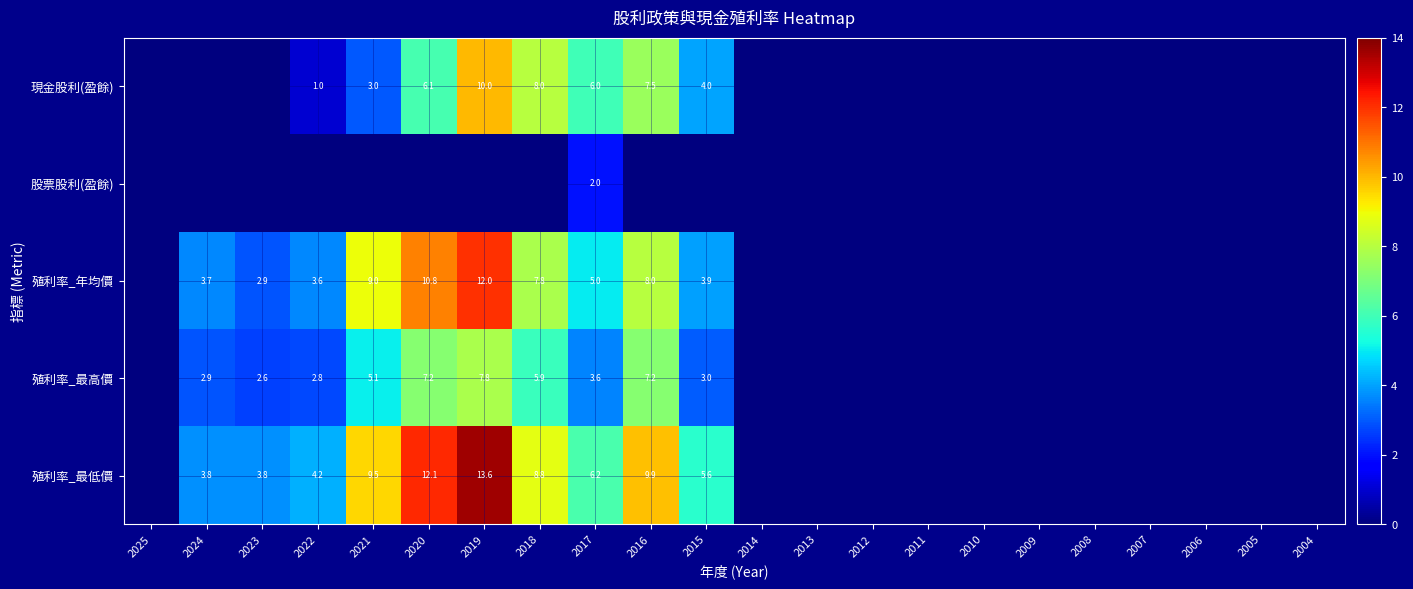

Is it true that 殖利率_年均價 equals 9.0 at 2021?

True